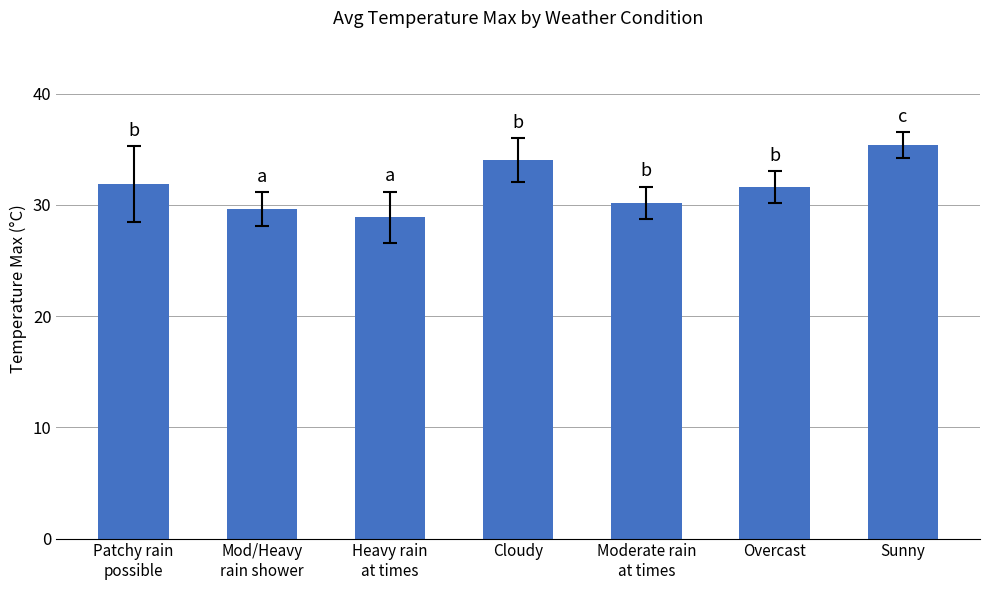

What value does the data have at Overcast?

31.6